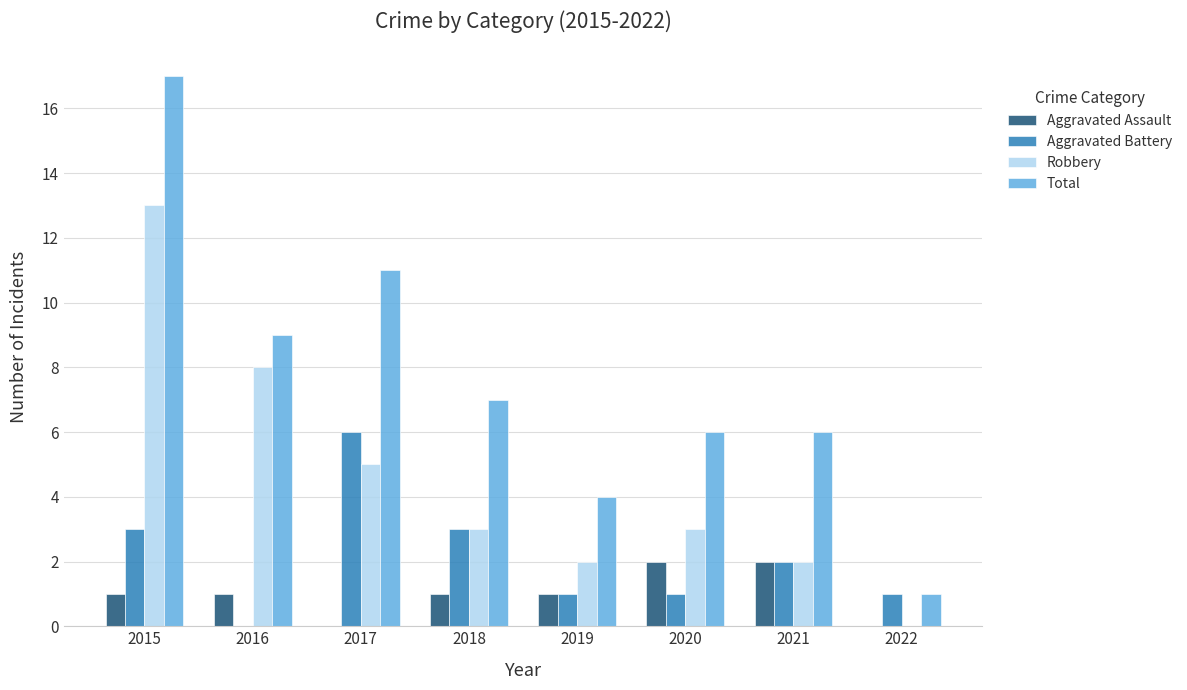

What are all the series names shown in the legend?

Aggravated Assault, Aggravated Battery, Robbery, Total